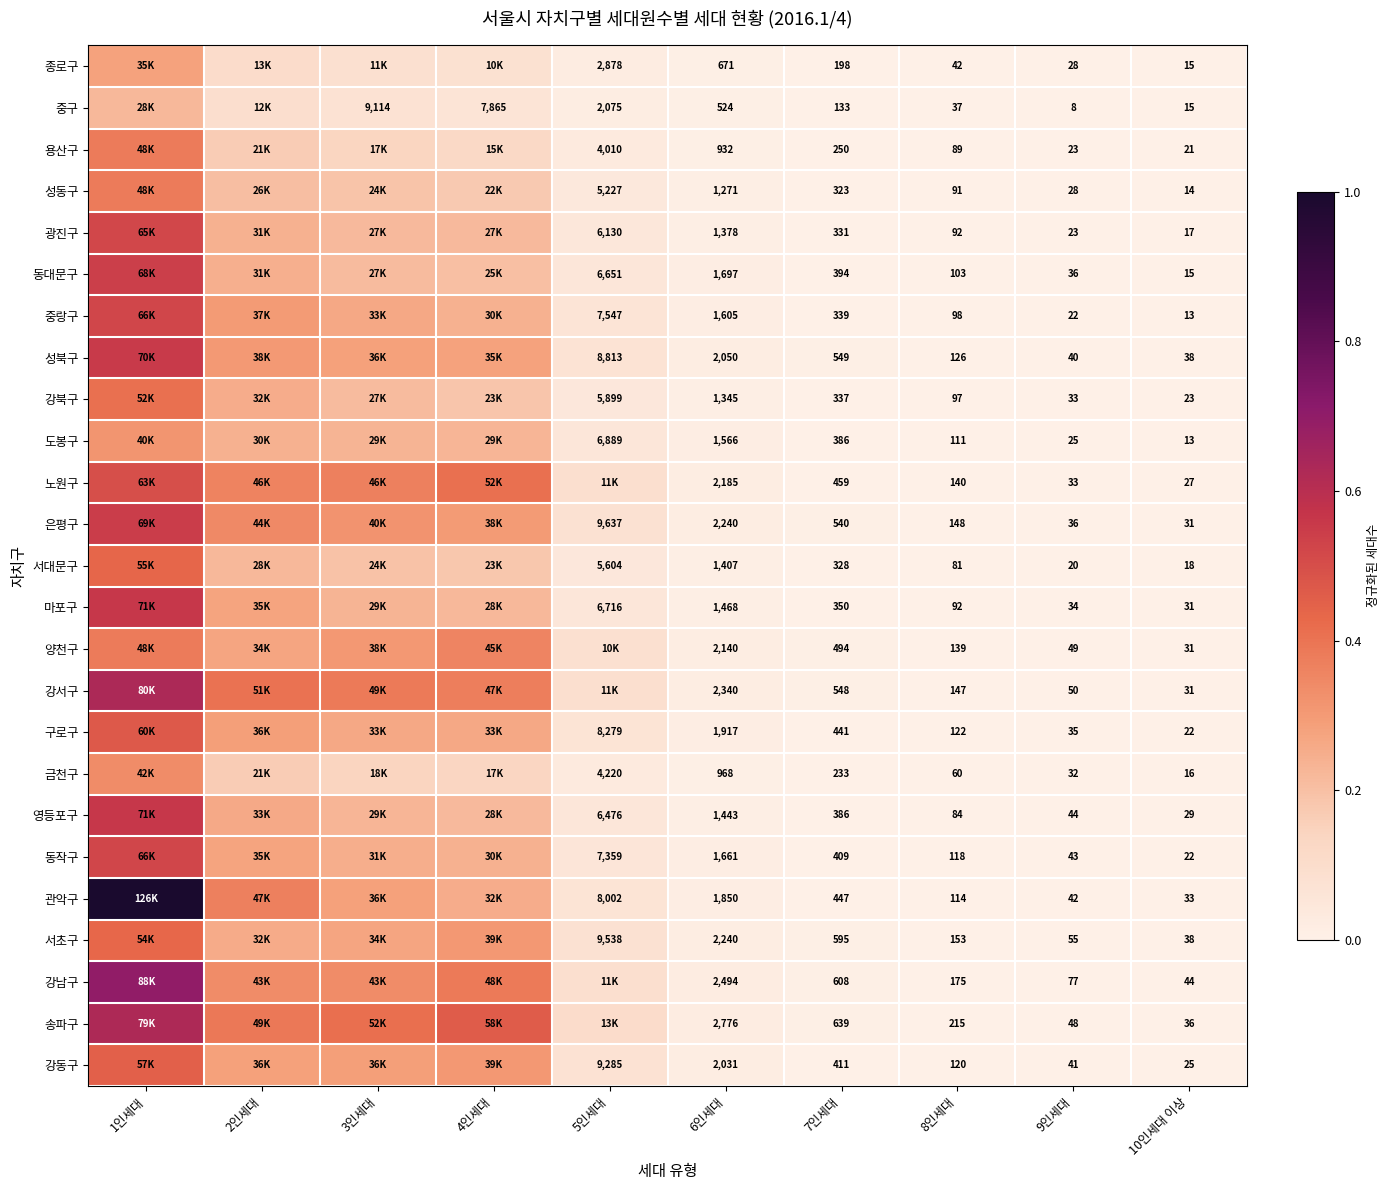

At how many categories does at least one series exceed 0?

10